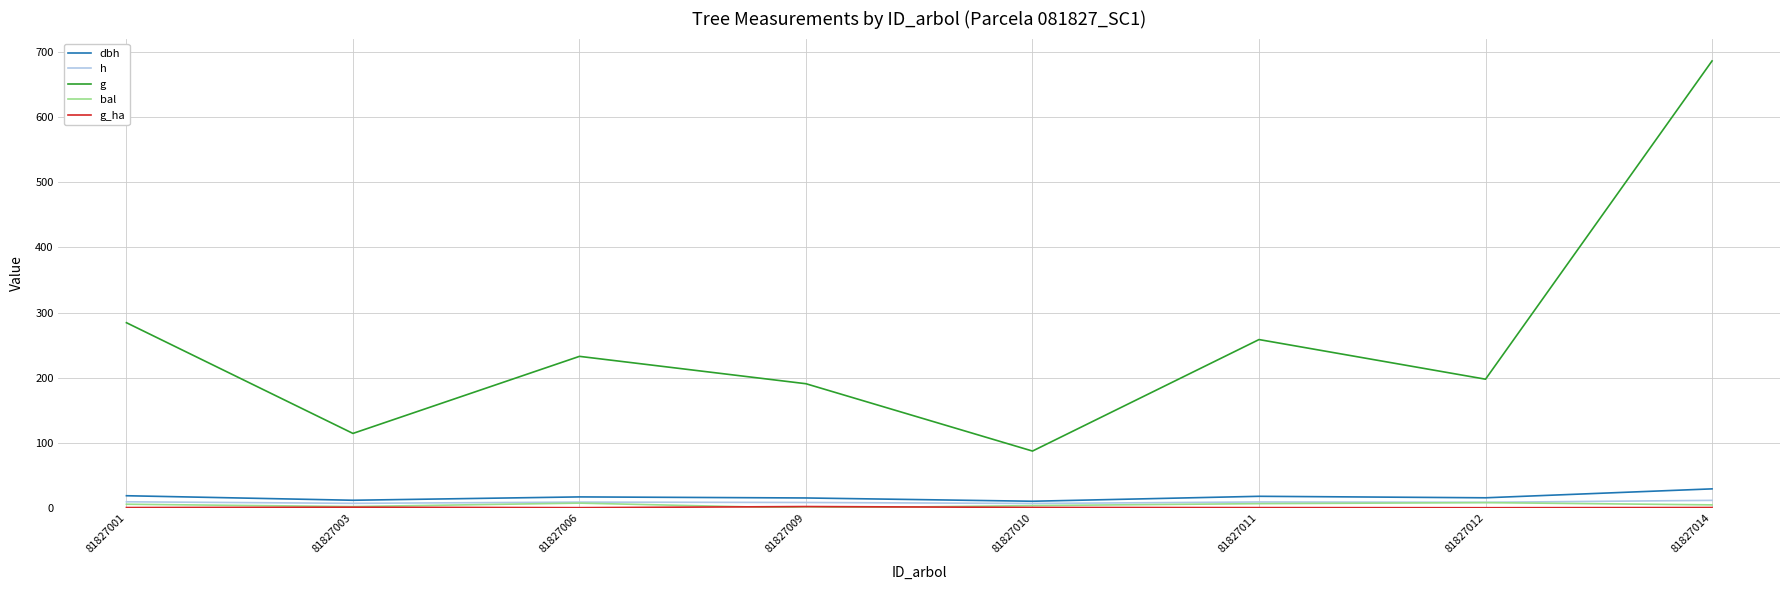

Between 81827009 and 81827010, which series saw the biggest shift?

g